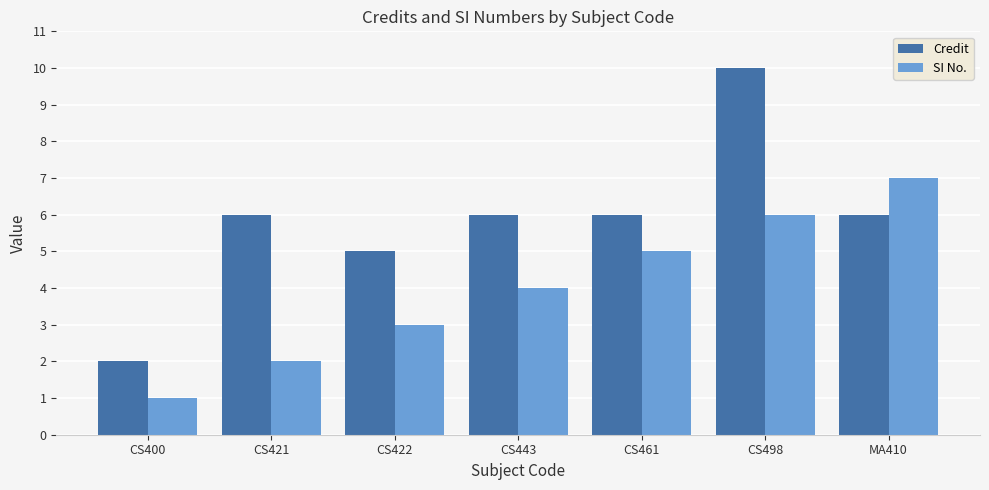

What is the difference between the Credit values at MA410 and CS422?

1